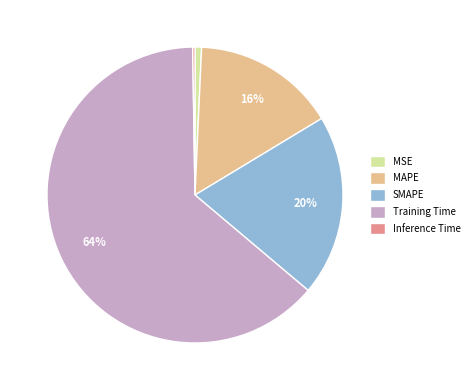

Which has a higher value, MSE or Training Time?

Training Time